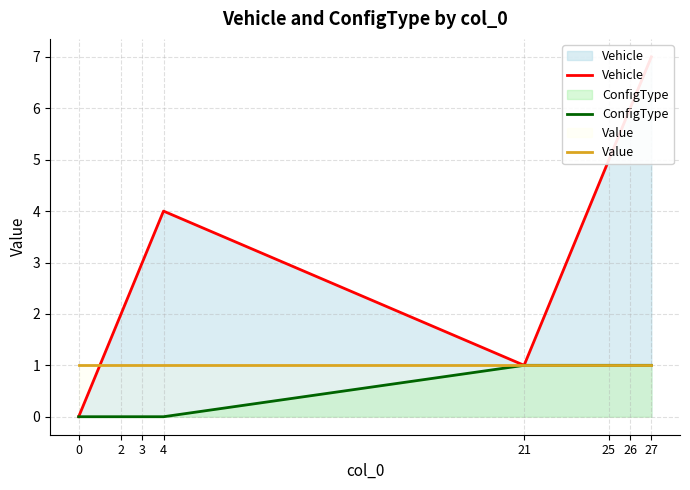

List the series in order of their peak value, highest first.

Vehicle, ConfigType, Value